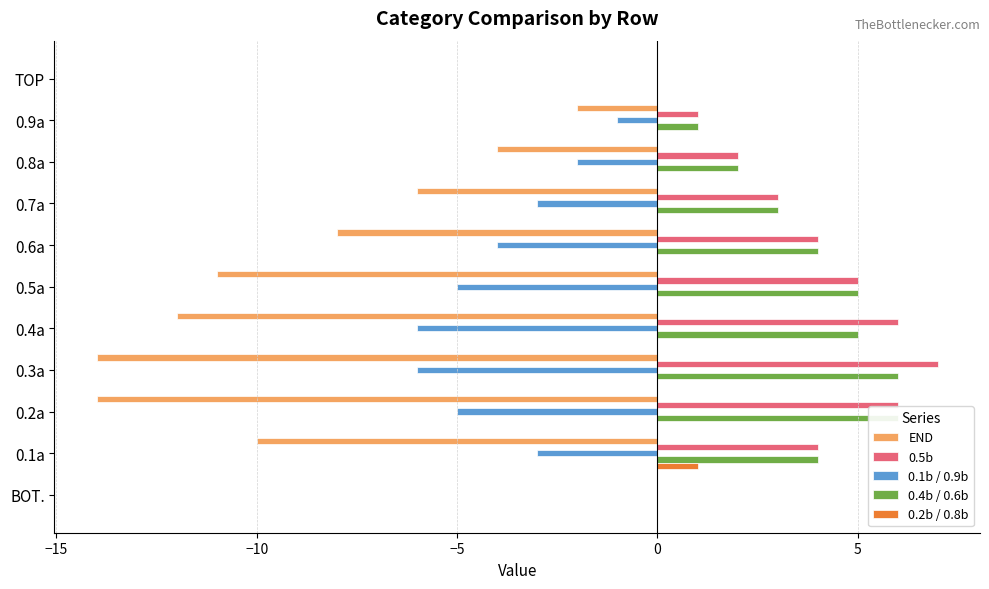

What are all the series names shown in the legend?

END, 0.5b, 0.1b / 0.9b, 0.4b / 0.6b, 0.2b / 0.8b